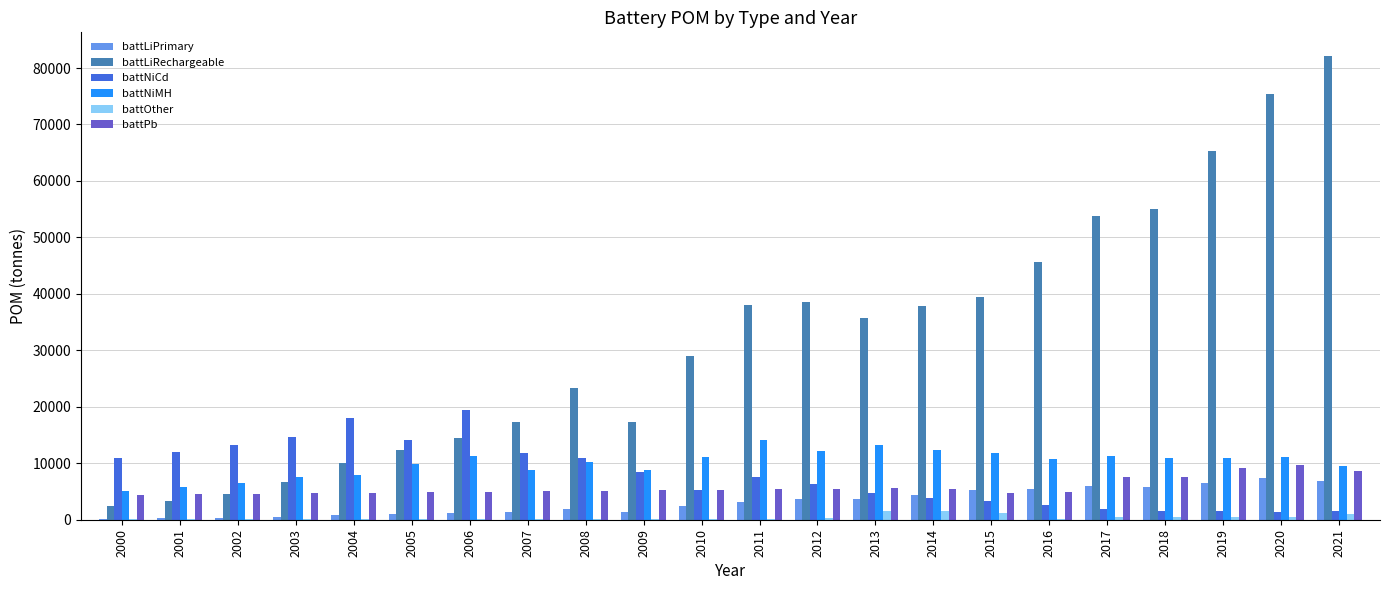

What is the average value of the battLiRechargeable series?

32168.4